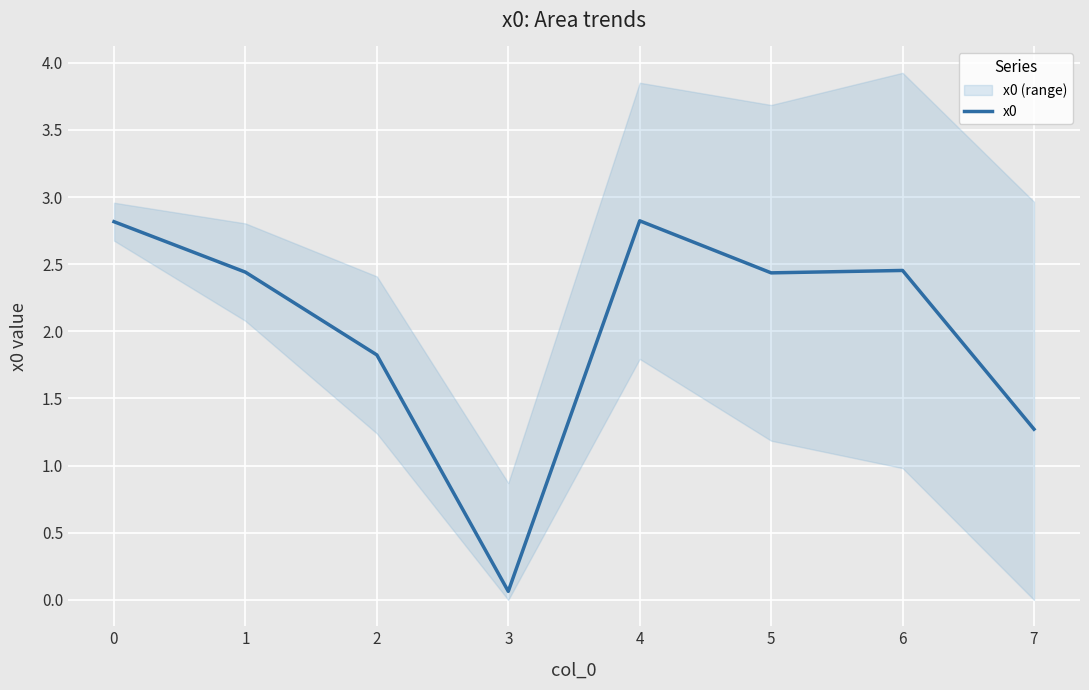

At which category does the data reach its first local peak?

4